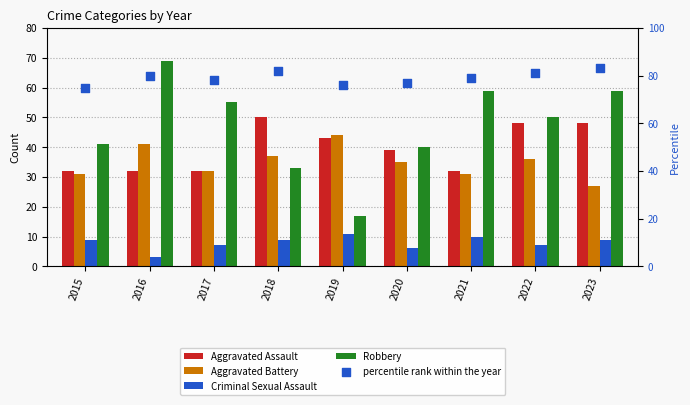

Is the value of Aggravated Battery at 2023 greater than the value of Robbery at 2016?

No